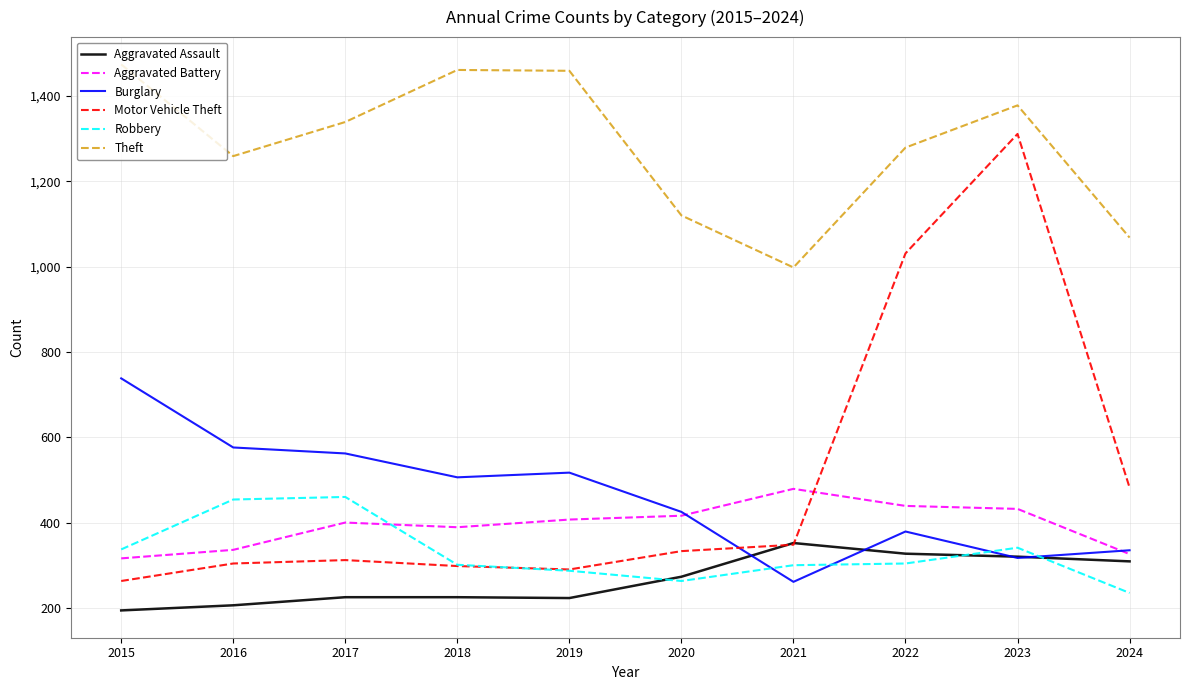

Which series changed the most between 2016 and 2020?

Robbery